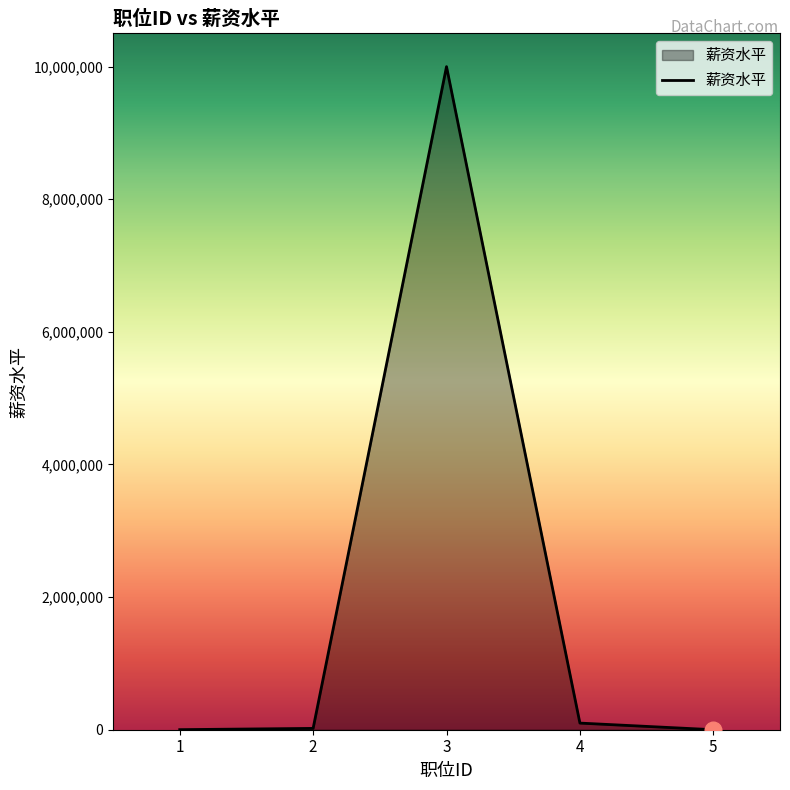

How many categories are shown in the chart?

5